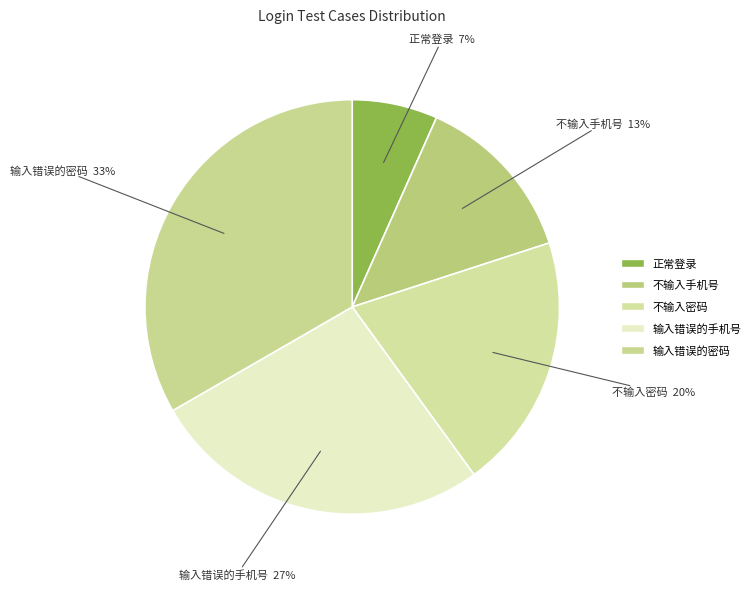

Which slice is the smallest?

正常登录